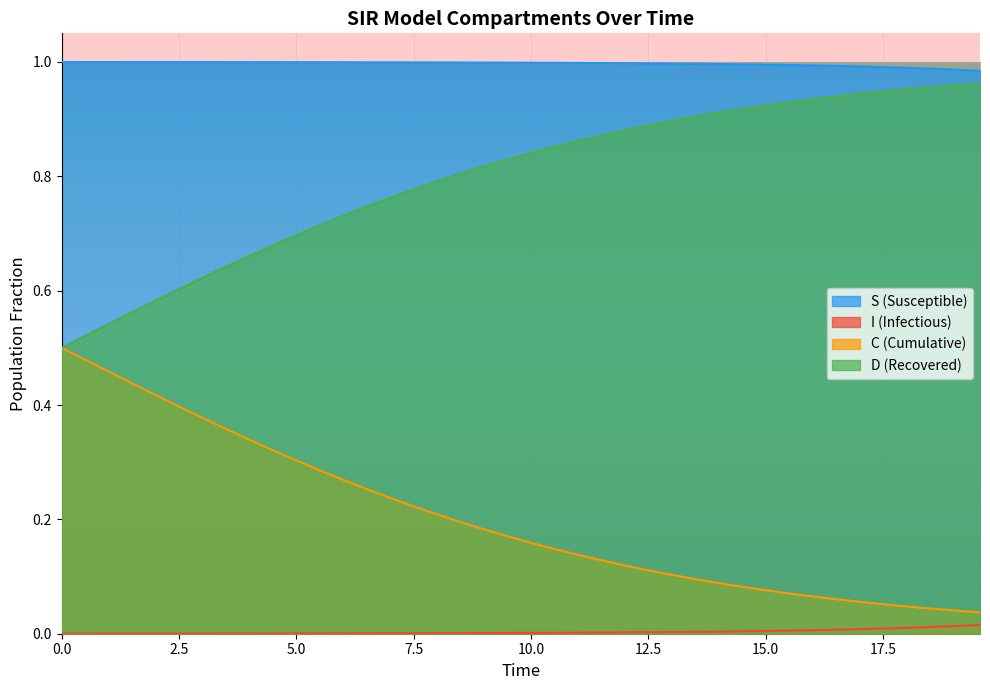

Which series has the largest total across all categories?

S (Susceptible)